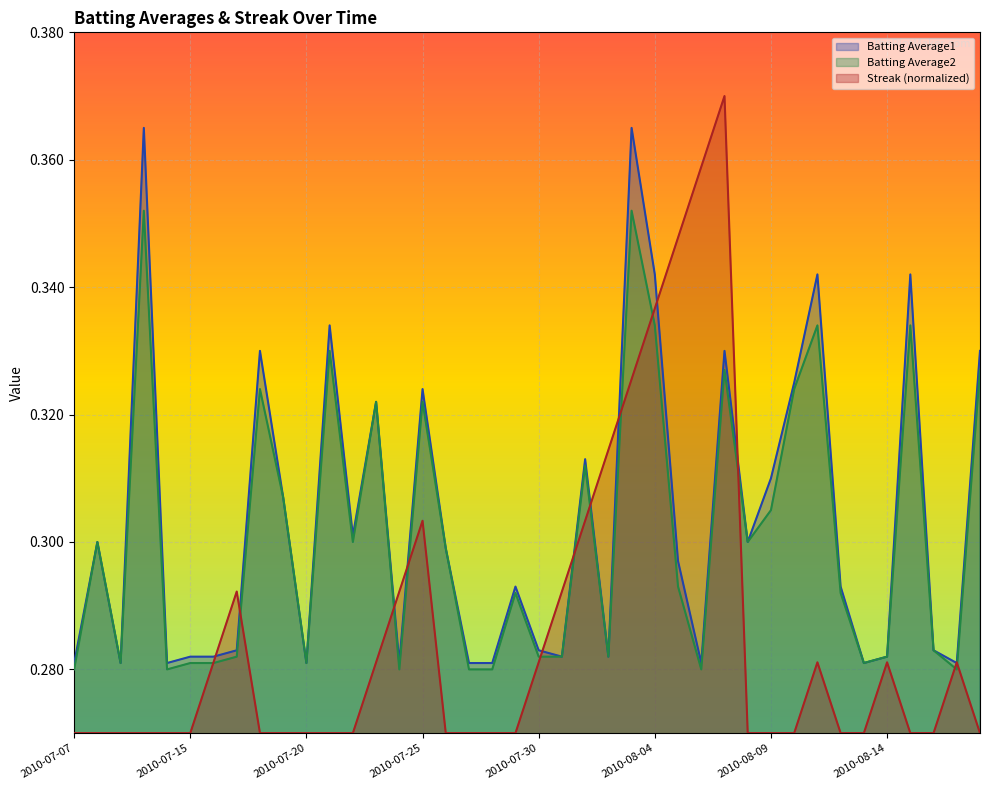

At which category is the sum across all series the highest?

2010-08-03